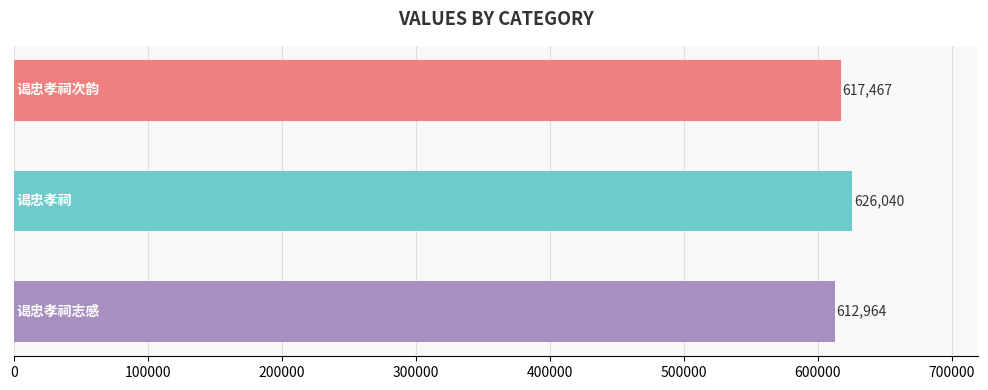

What is the average value?

618824